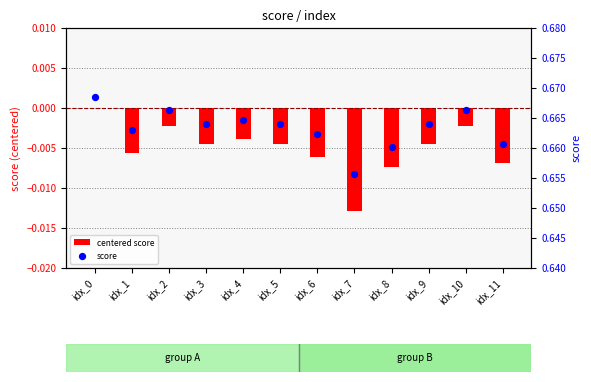

At how many categories does at least one series exceed 0?

12